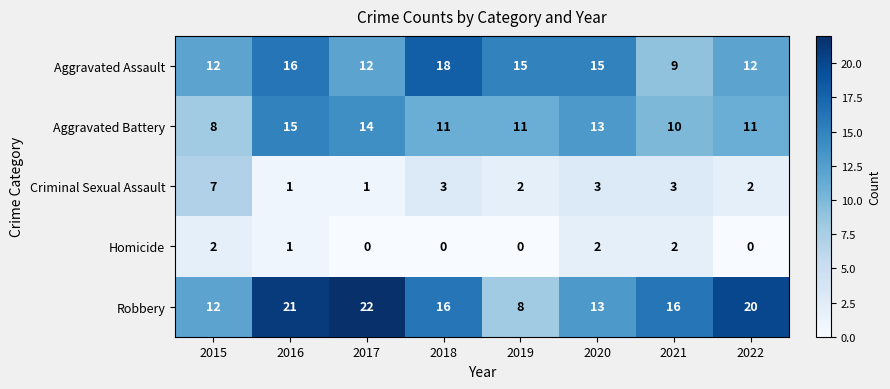

Is it true that Robbery equals 3 at 2015?

False